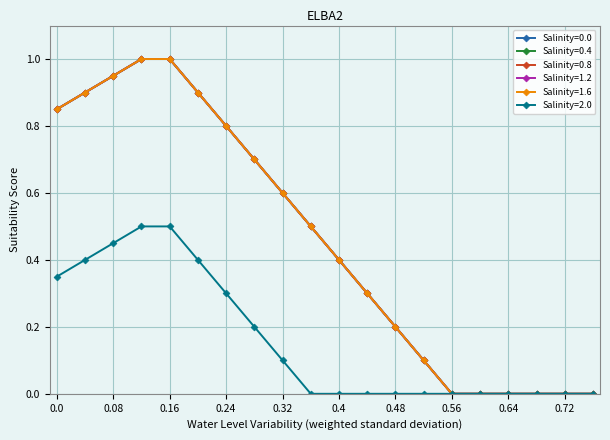

Does the chart have visible grid lines?

Yes